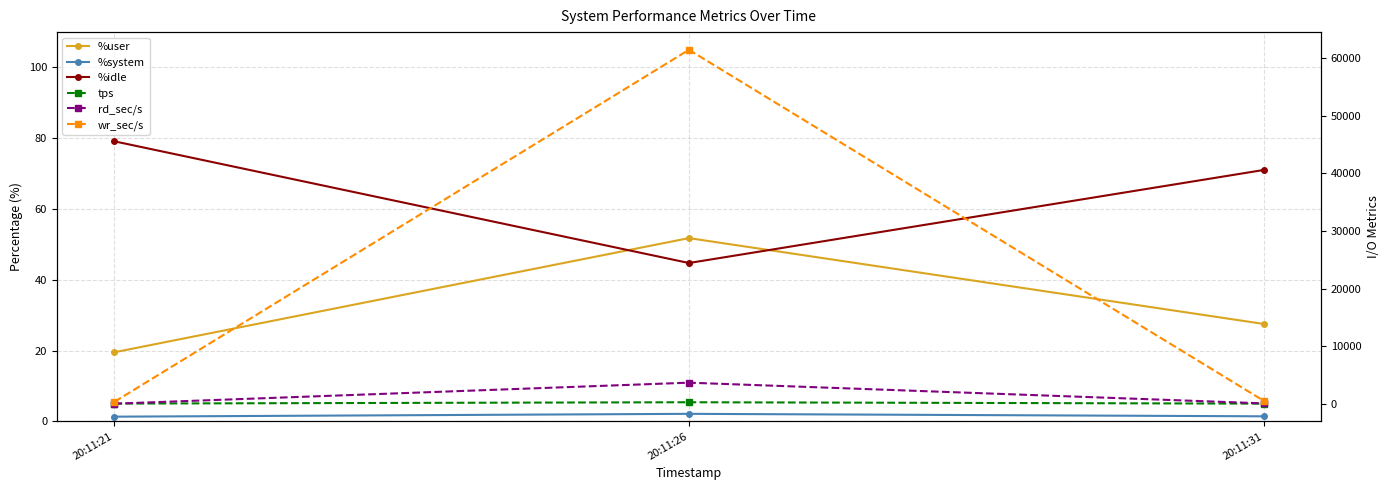

Between 20:11:31 and 20:11:21, which is larger?

20:11:31